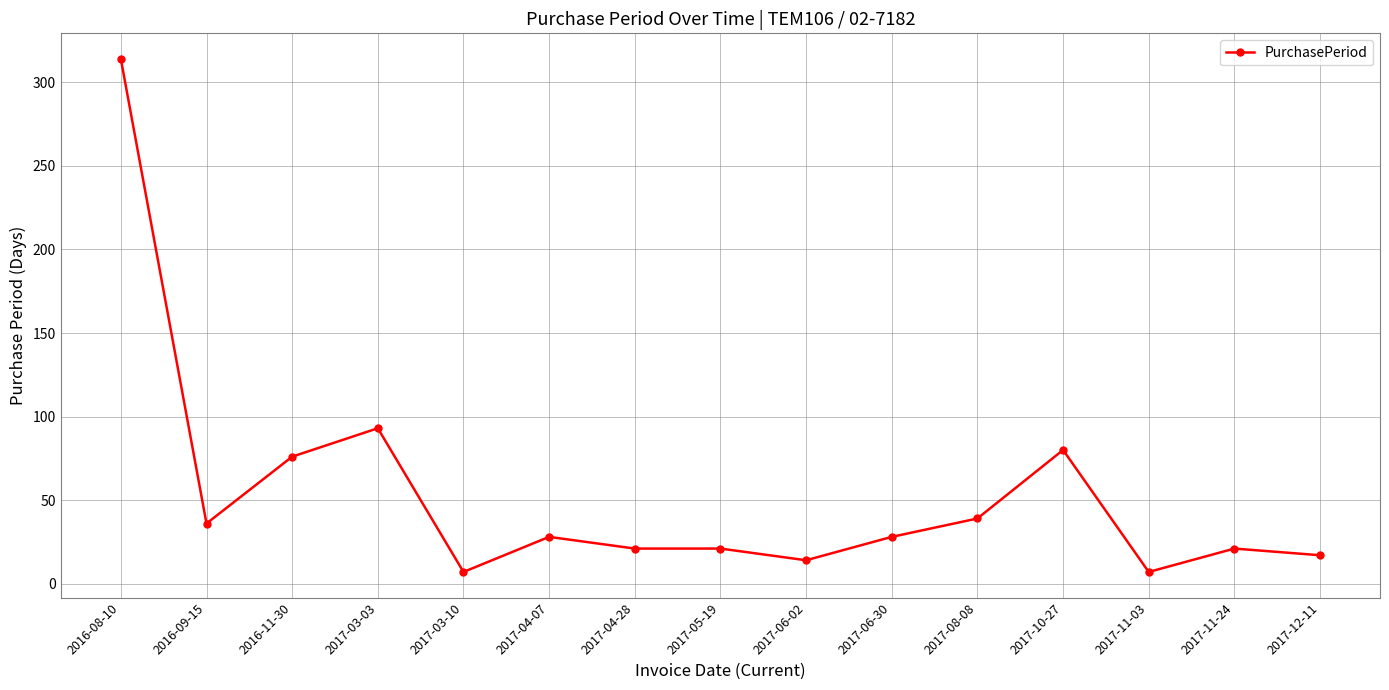

True or false: the data shows 67 at 2017-08-08.

False